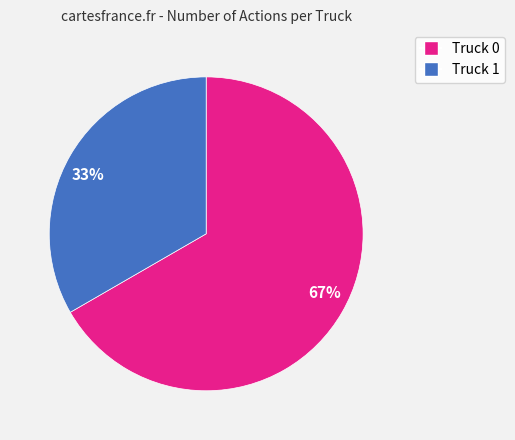

To the nearest percent, what is the combined percentage of 67% and 33%?

100%